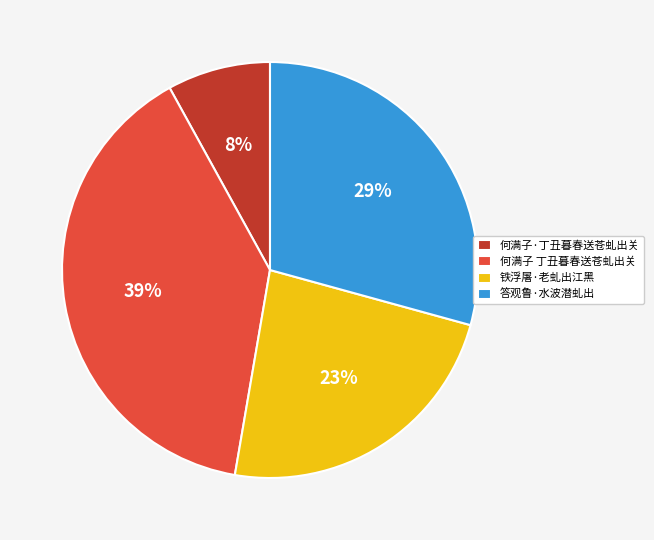

Combined, do 何满子·丁丑暮春送苍虬出关 and 答观鲁·水波潜虬出 account for over 50%?

No